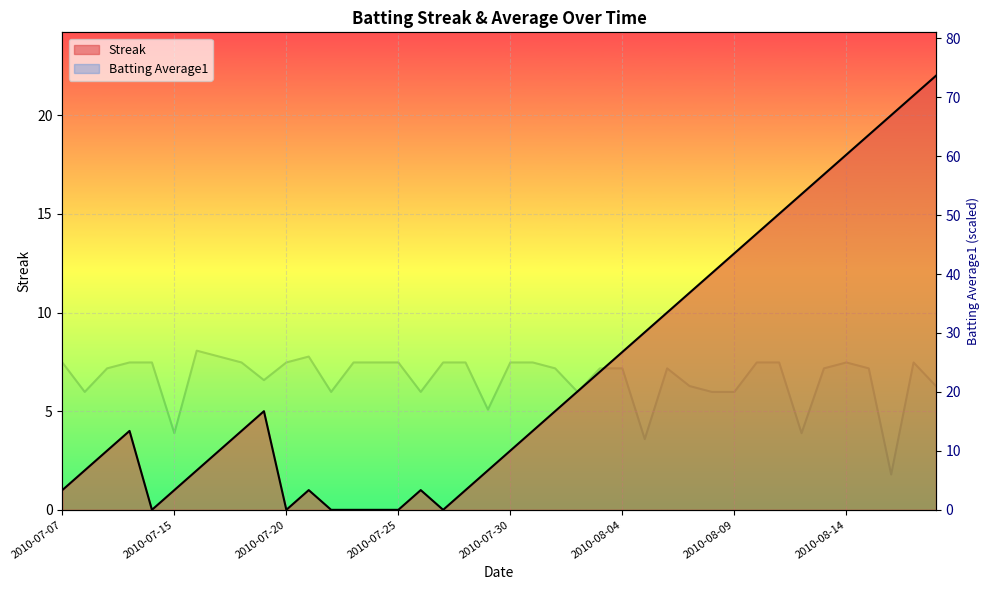

List the series in order of their overall mean, lowest first.

Streak, Batting Average1